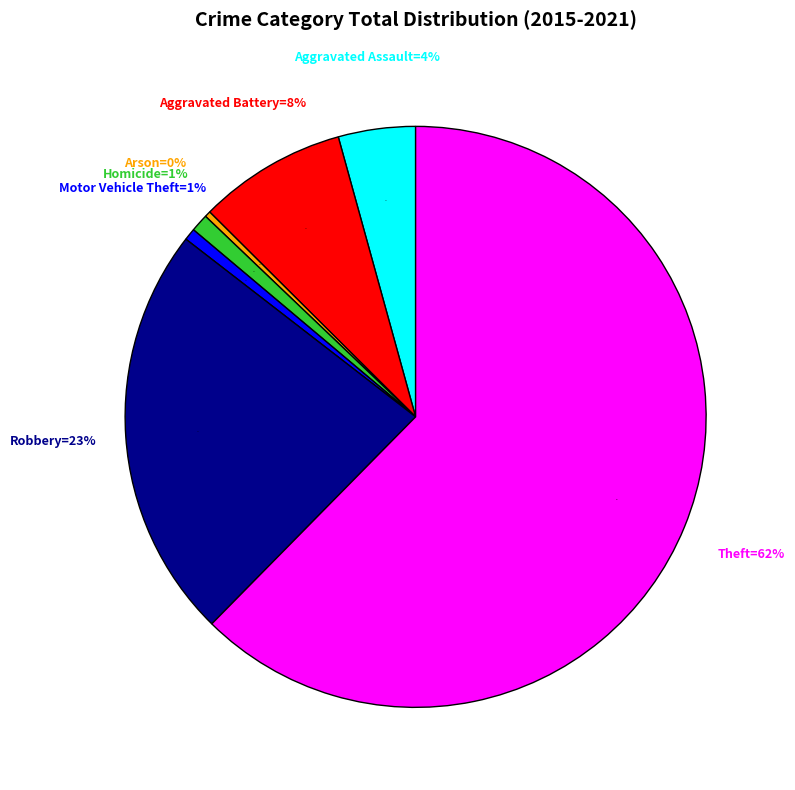

The Total slice represents 30% of the pie. True or false?

False